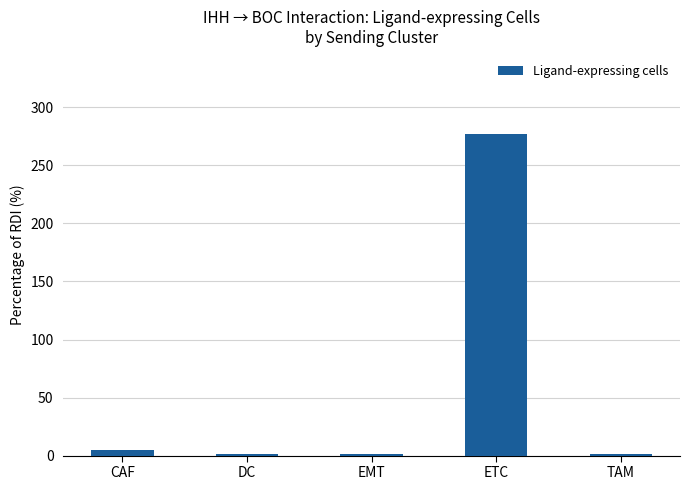

What is the sum of all values?

285